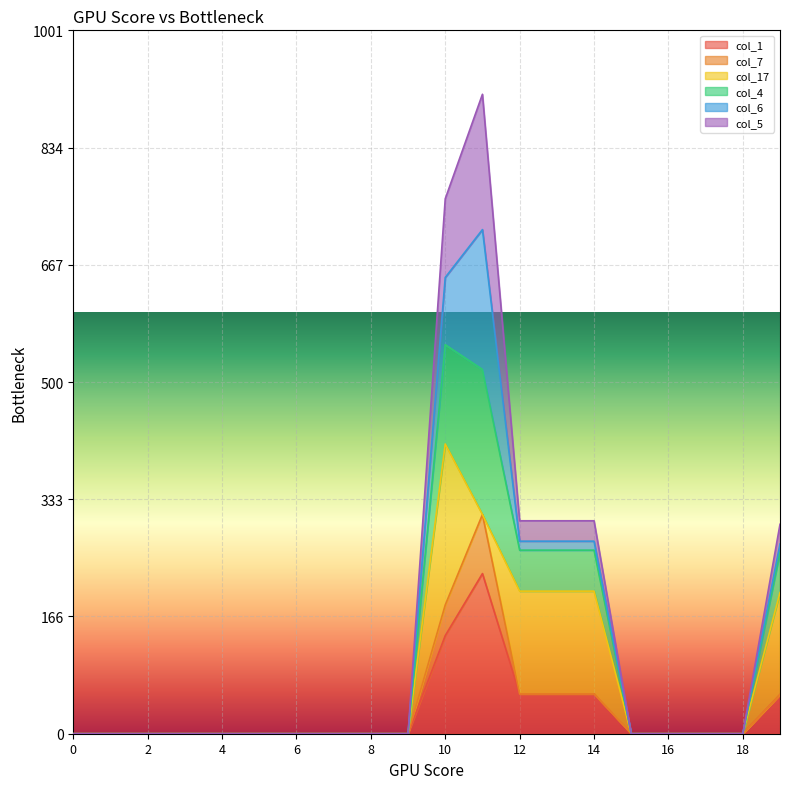

The value of col_4 at 0 is 0.0. True or false?

True